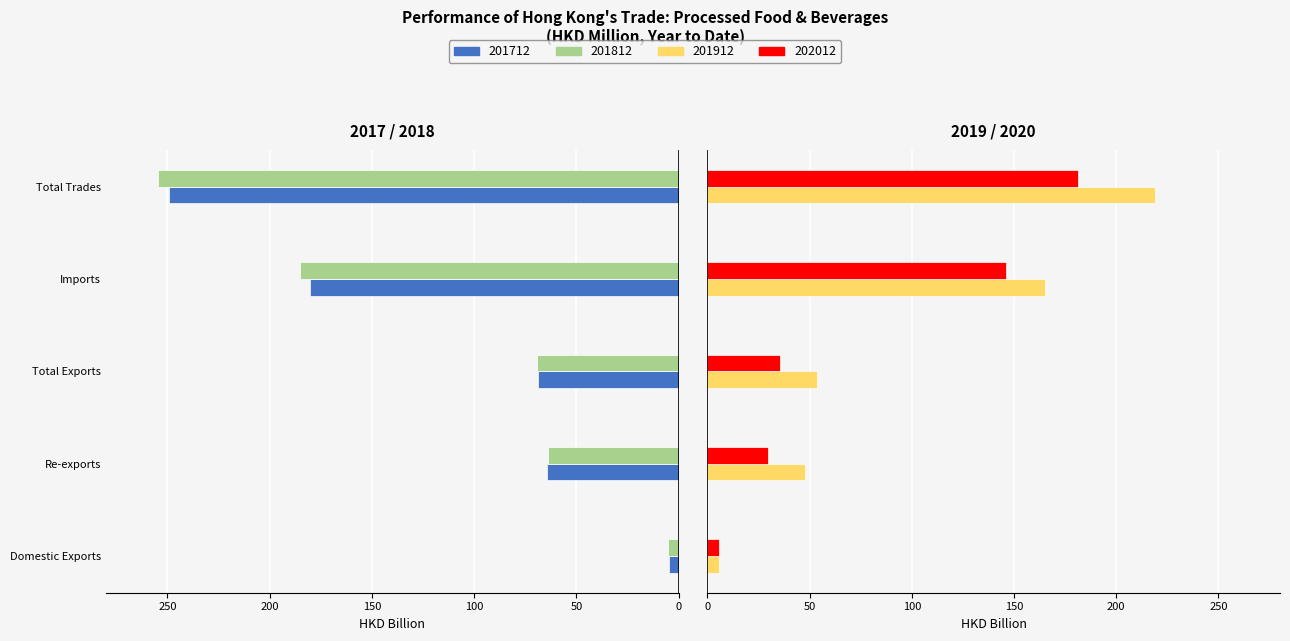

What is the label of the 2nd bar from the left?

Re-exports